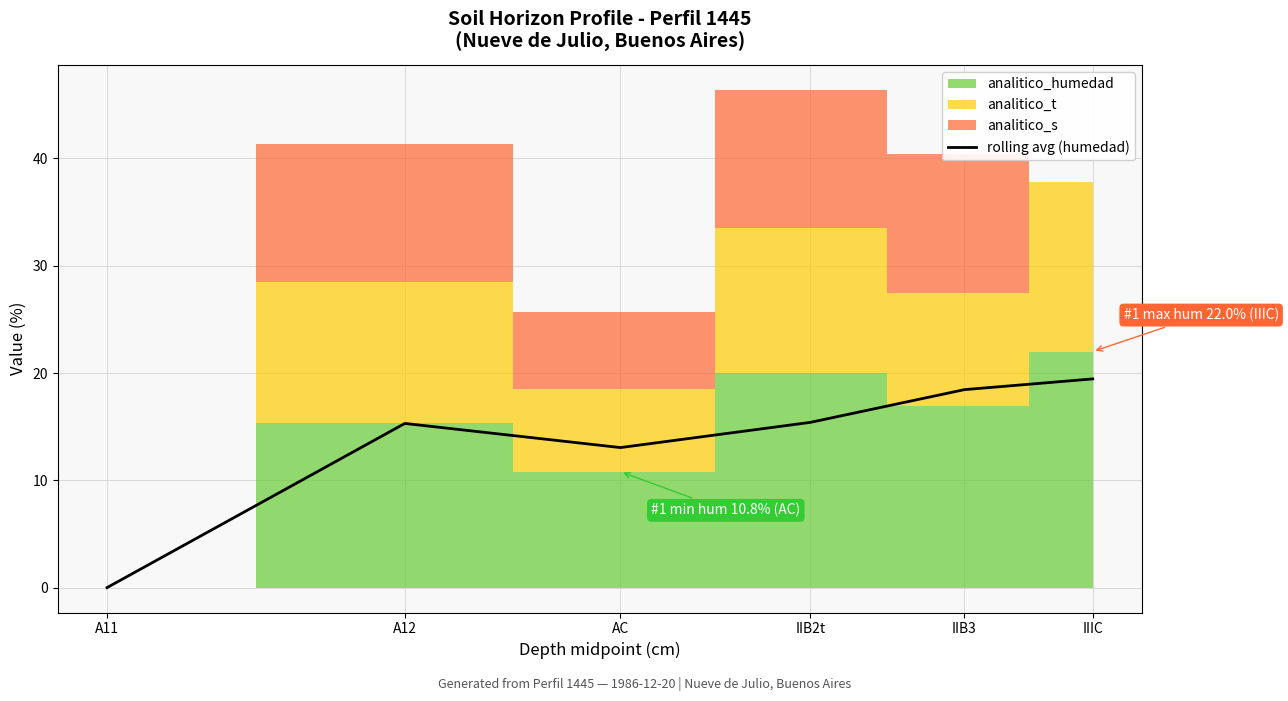

At which label is the value closest to 9?

AC